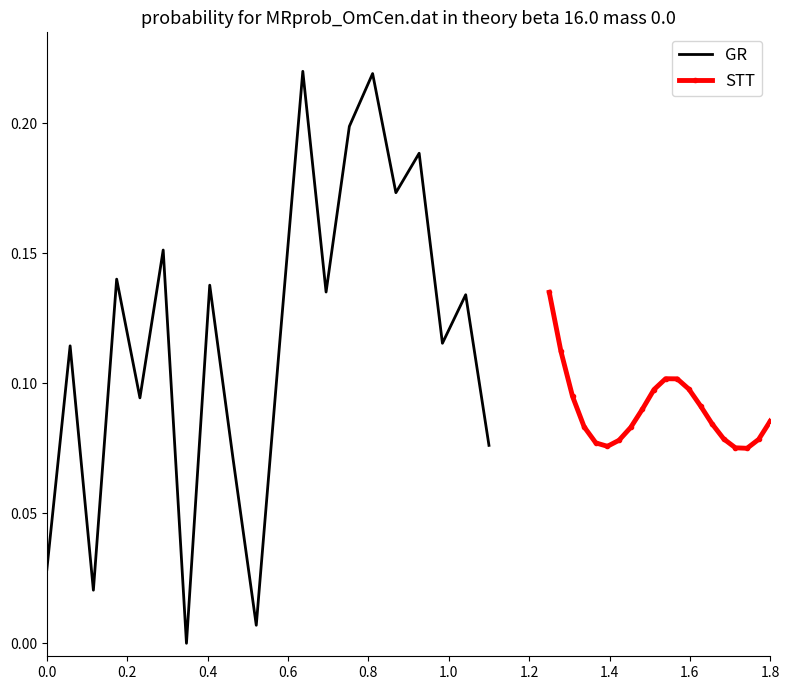

List the series in order of their overall mean, lowest first.

STT, GR